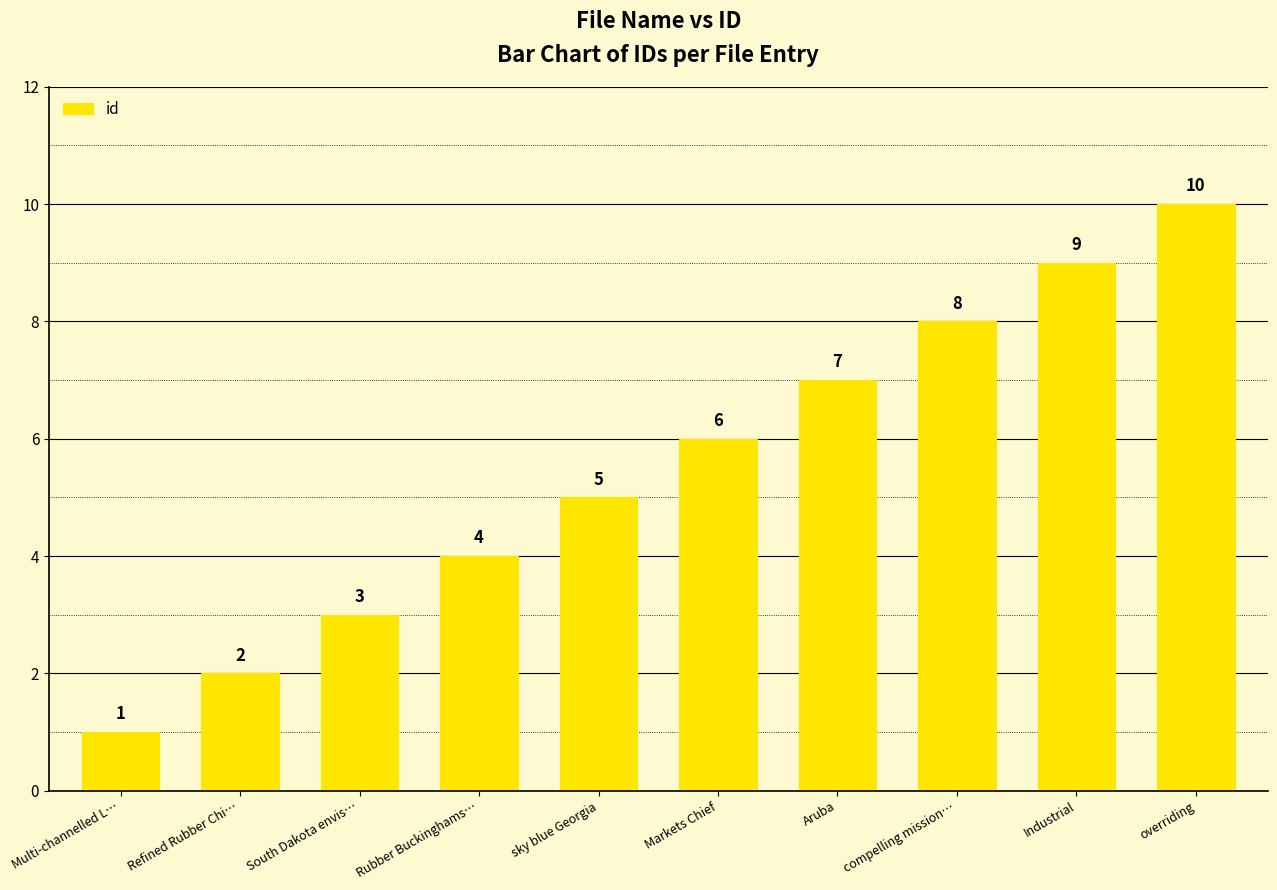

How many values are between 3 and 8?

6